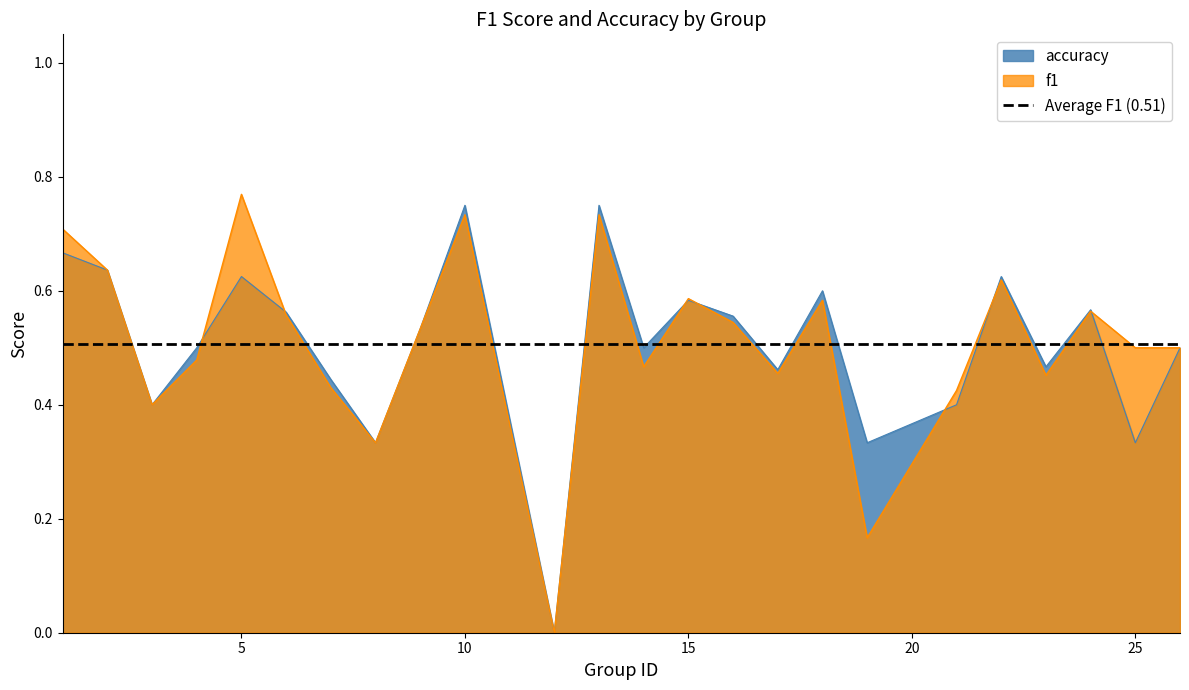

At how many categories does at least one series exceed 0?

23